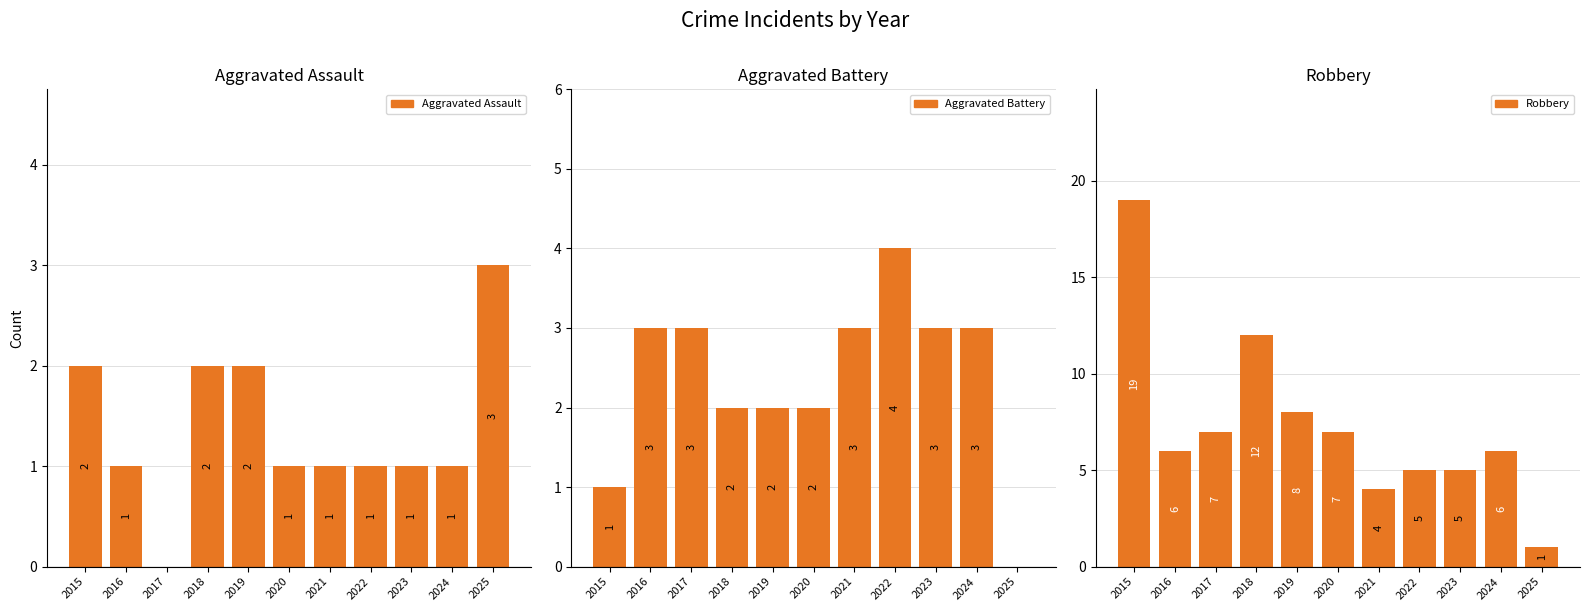

How many data points in Aggravated Battery are above 3?

1